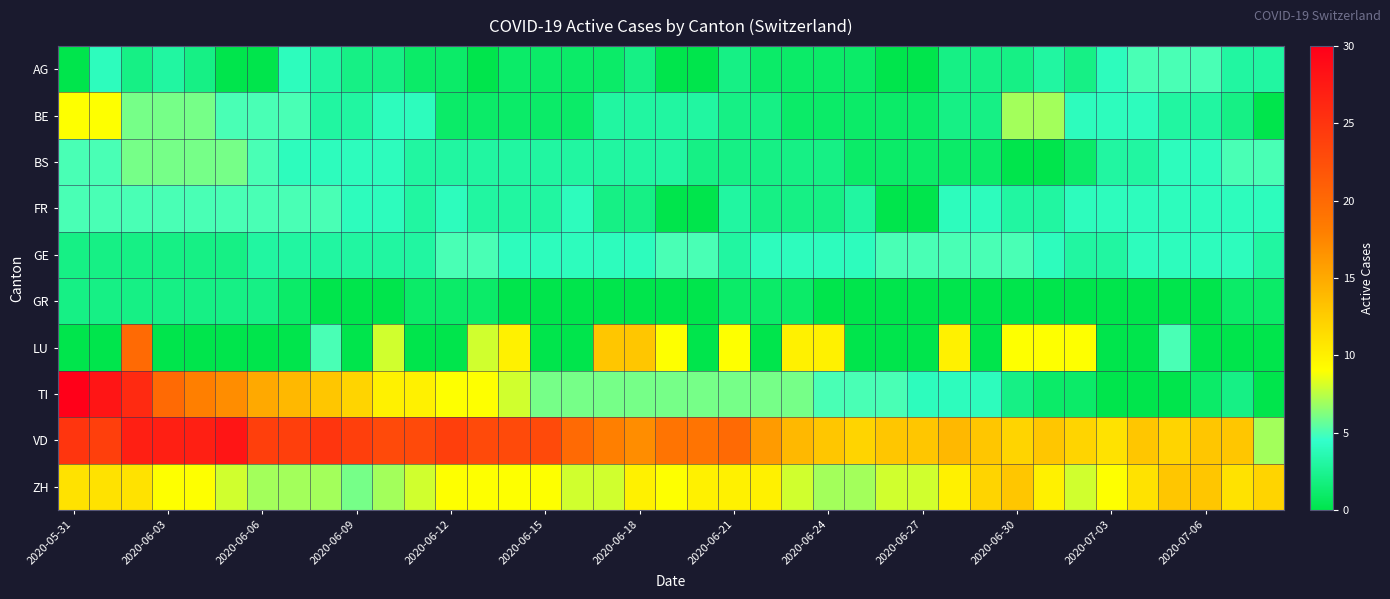

Which label corresponds to the largest value in the chart?

2020-05-31